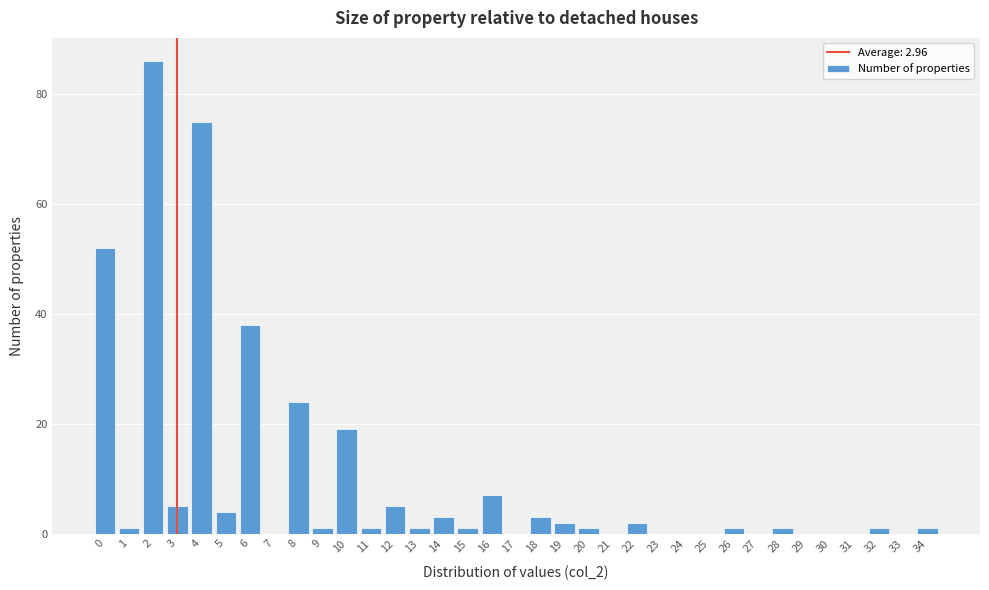

At which label is the value closest to 43?

6